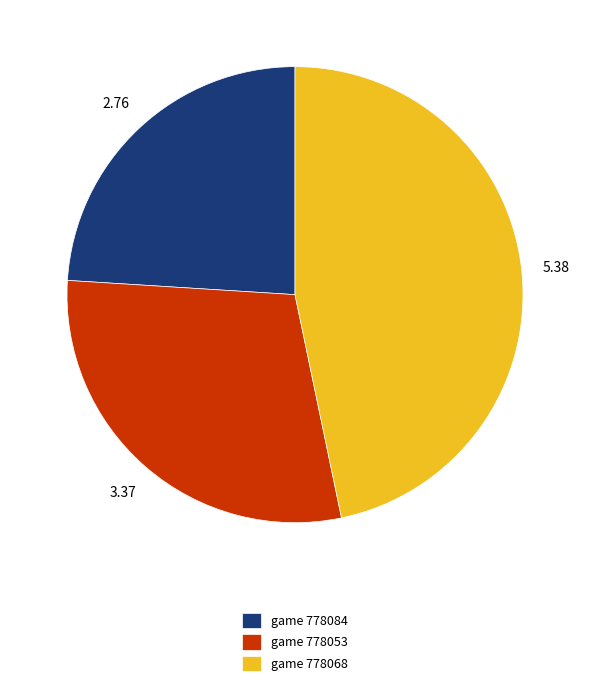

How many segments does this pie chart have?

3